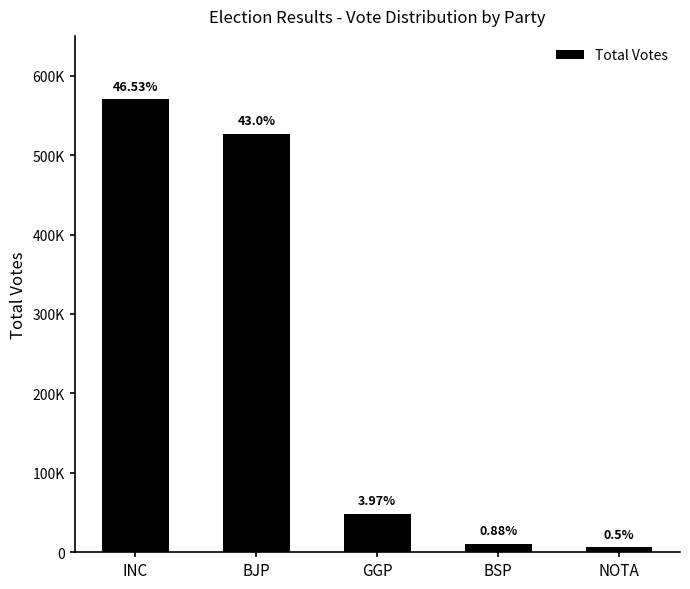

Are the bars horizontal?

No